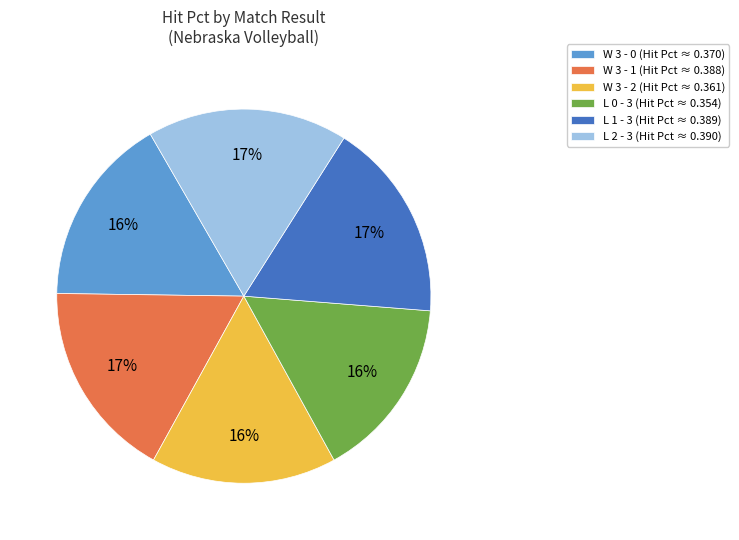

To the nearest percent, what is the combined percentage of L 1 - 3 (Hit Pct ≈ 0.389) and L 0 - 3 (Hit Pct ≈ 0.354)?

33%